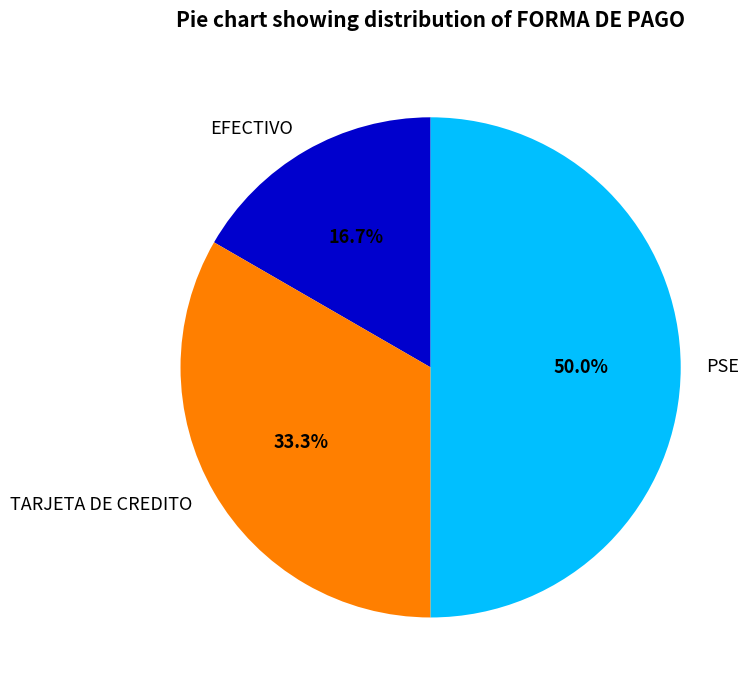

Rank the categories by value from highest to lowest.

PSE, TARJETA DE CREDITO, EFECTIVO